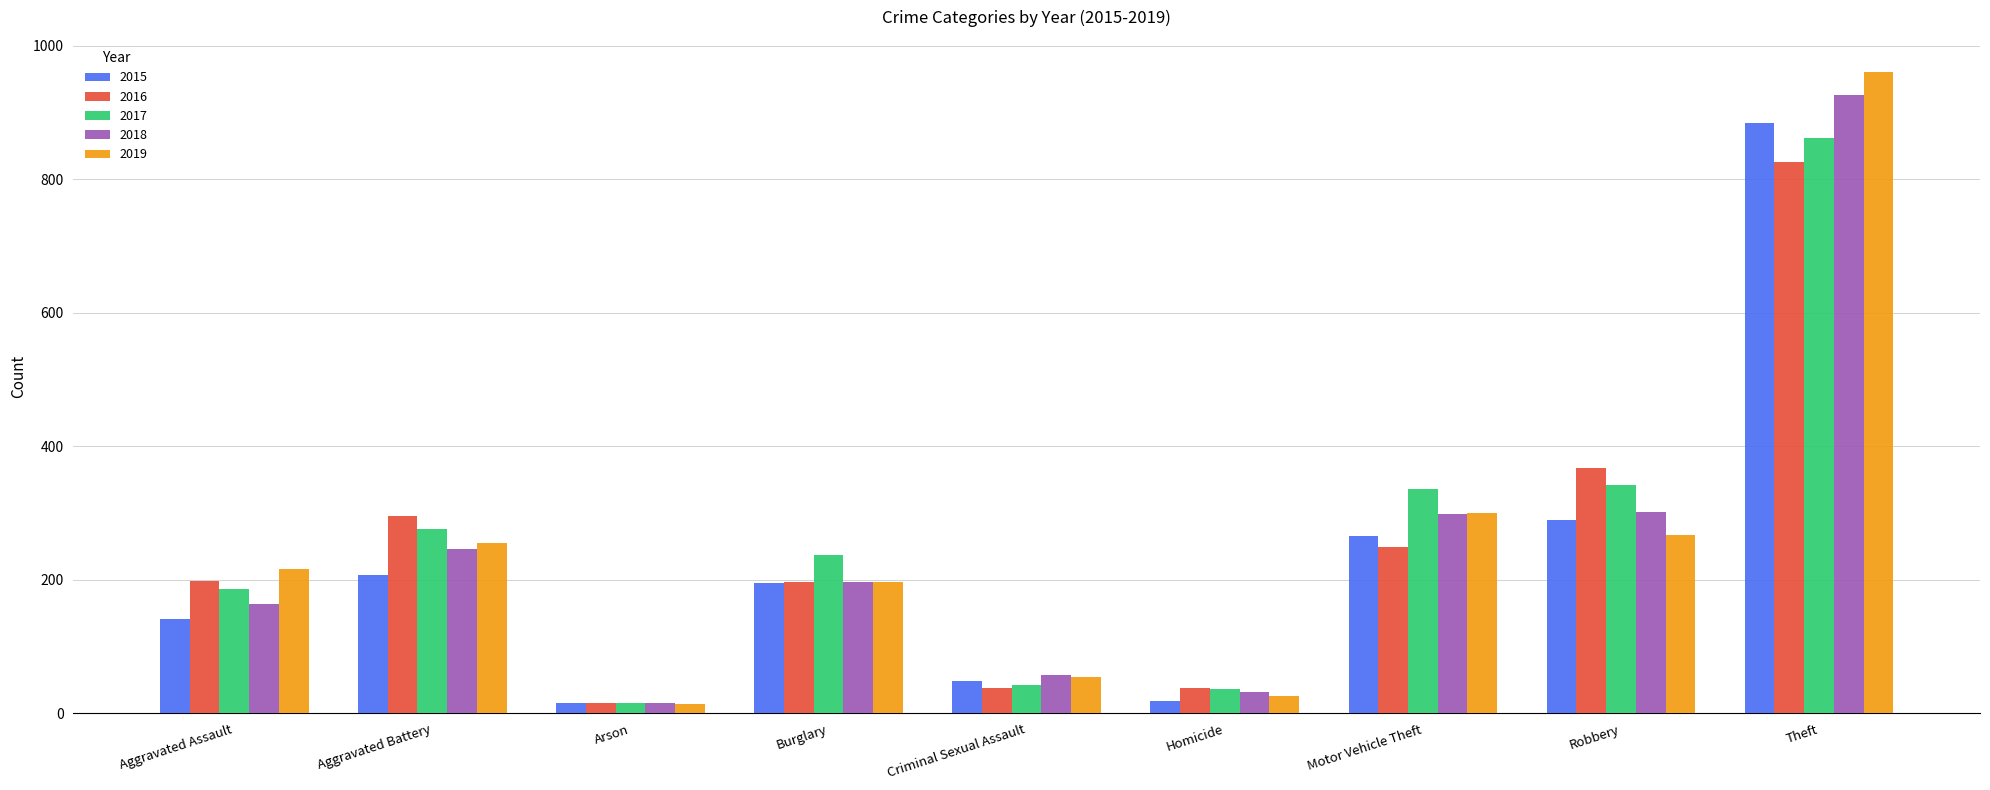

Rank the series at Robbery from highest to lowest value.

2016, 2017, 2018, 2015, 2019